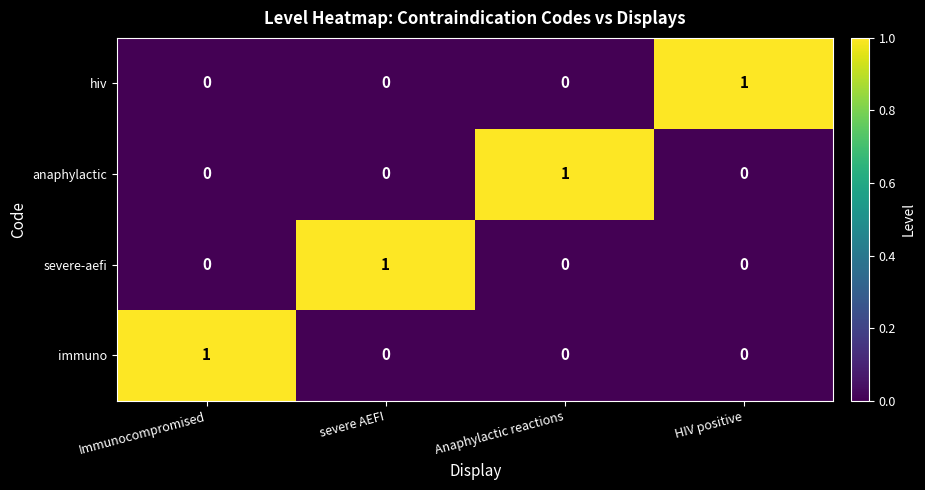

At how many categories does at least one series exceed 0?

4